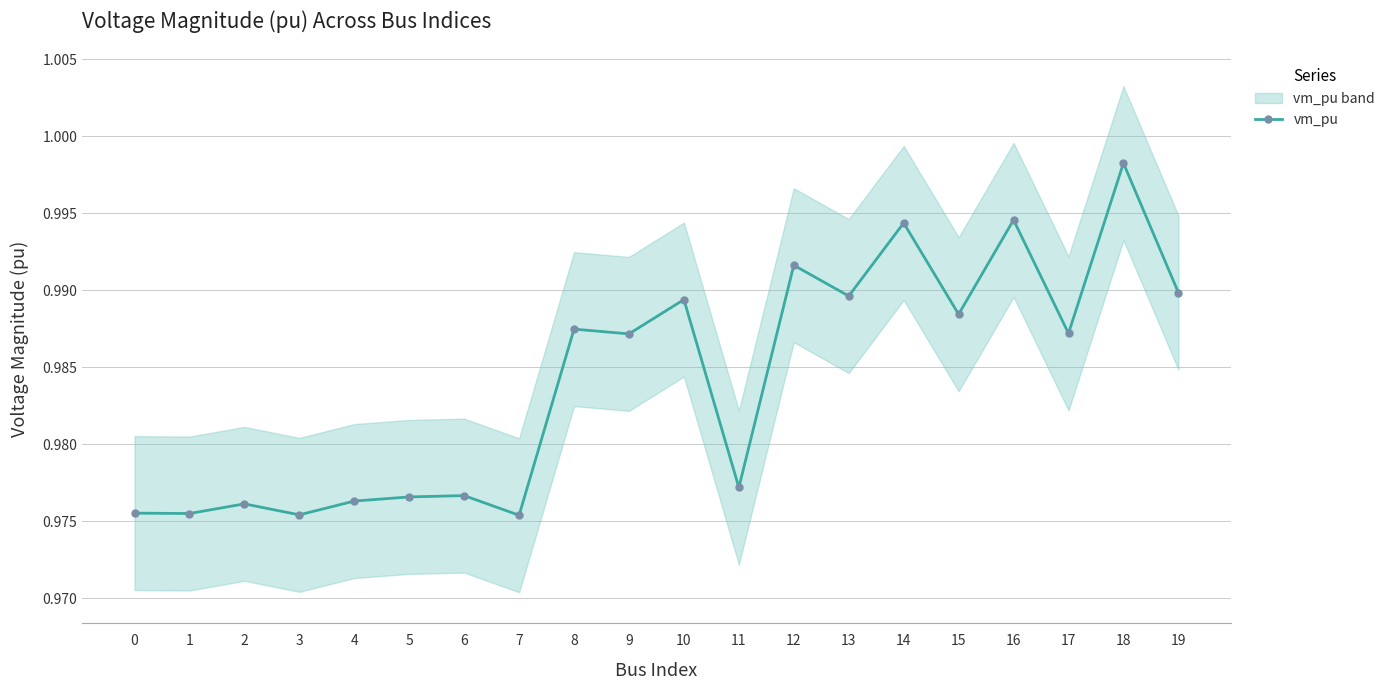

List the labels in order of value, smallest first.

7, 3, 1, 0, 2, 4, 5, 6, 11, 9, 17, 8, 15, 10, 13, 19, 12, 14, 16, 18